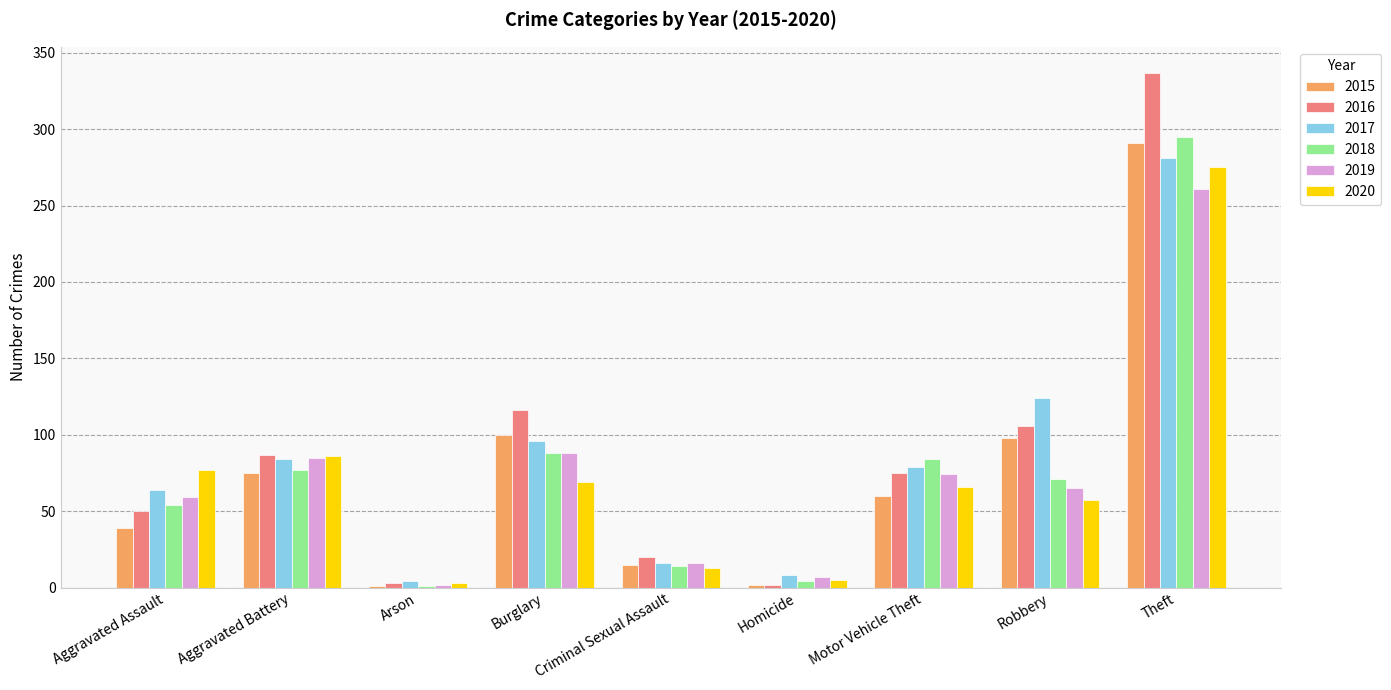

The 2016 series shows 2 at Homicide. True or false?

True